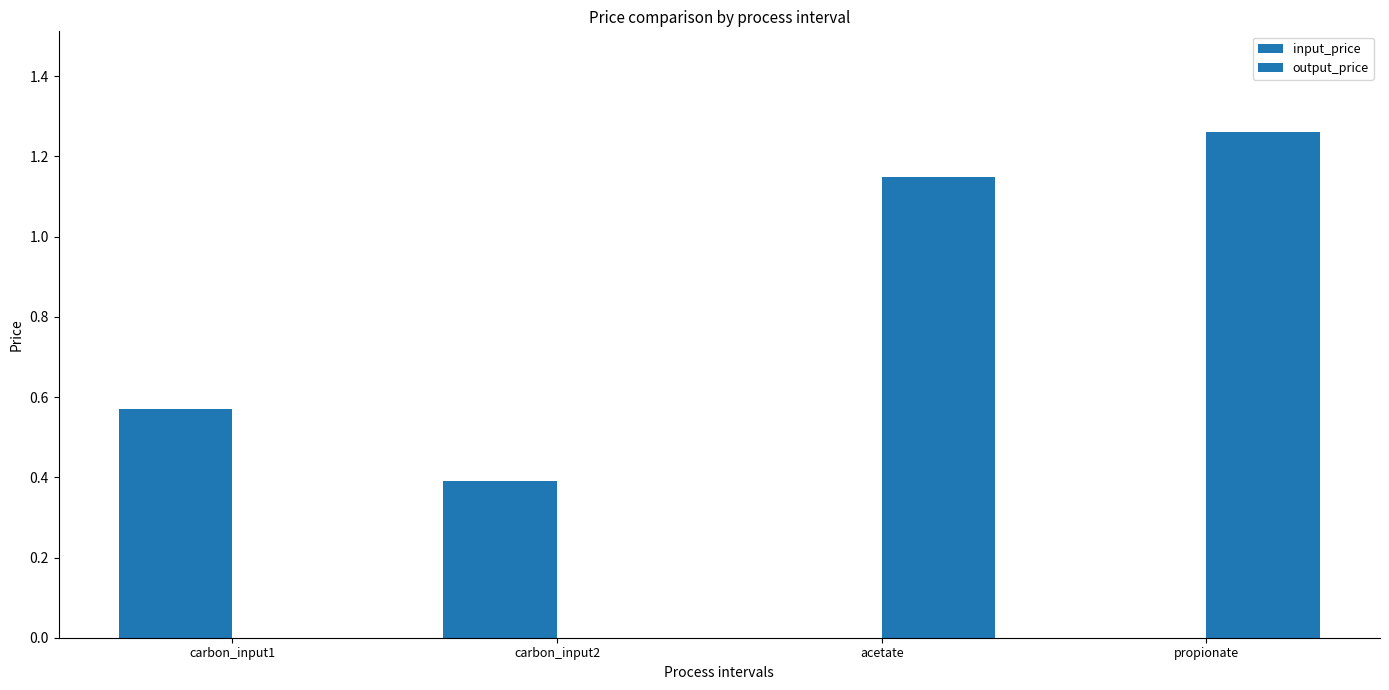

Which series has the largest total across all categories?

output_price